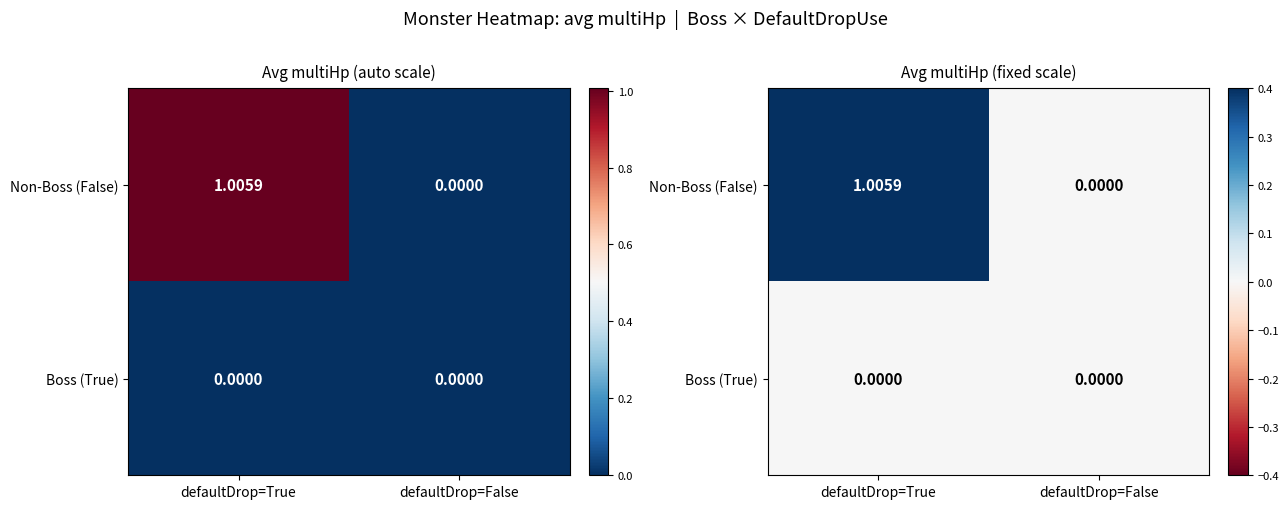

What is the average value of the Non-Boss (False) series?

0.5